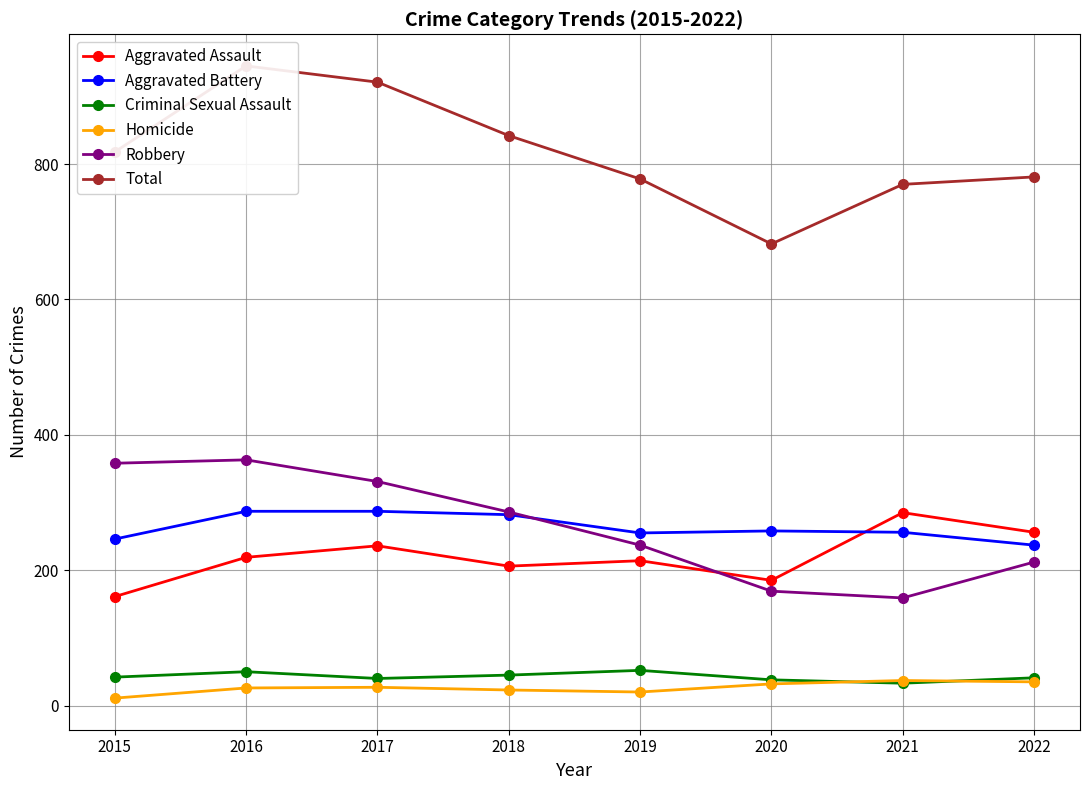

Reading left to right, transcribe all the data shown in this chart.

Aggravated Assault: 161	219	236	206	214	185	285	256
Aggravated Battery: 246	287	287	282	255	258	256	237
Criminal Sexual Assault: 42	50	40	45	52	38	33	41
Homicide: 11	26	27	23	20	32	37	35
Robbery: 358	363	331	286	237	169	159	212
Total: 818	945	921	842	778	682	770	781